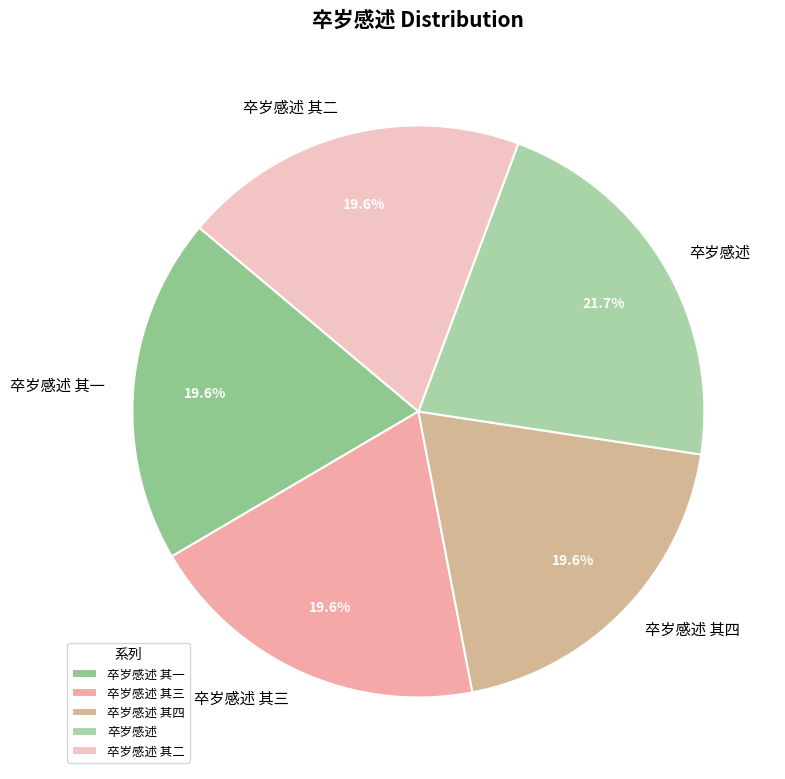

Is there a majority slice in this chart?

No